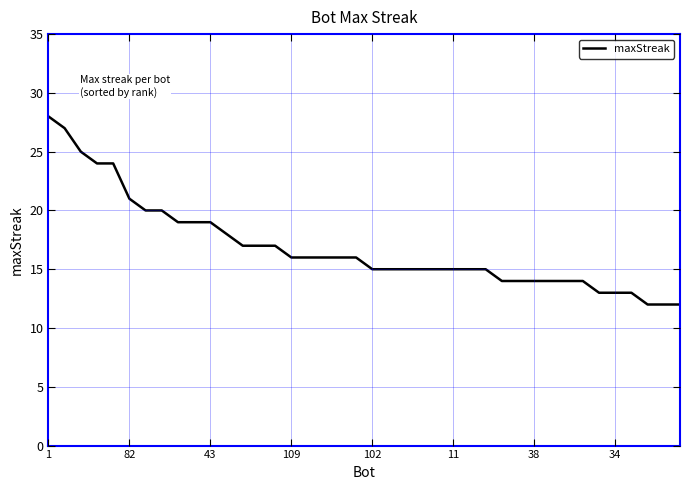

What is the maximum value shown in the chart?

28